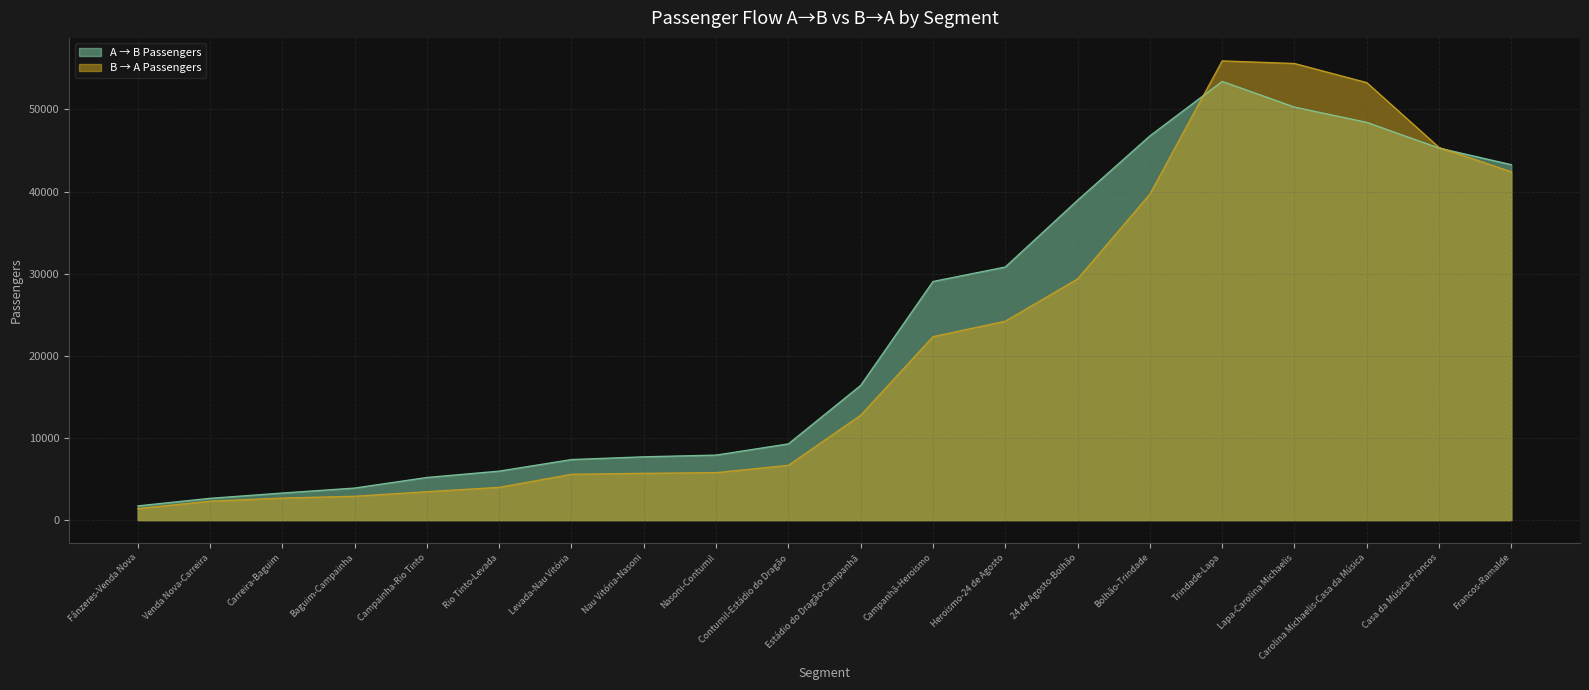

Where is the first local maximum for B → A Passengers?

Trindade-Lapa